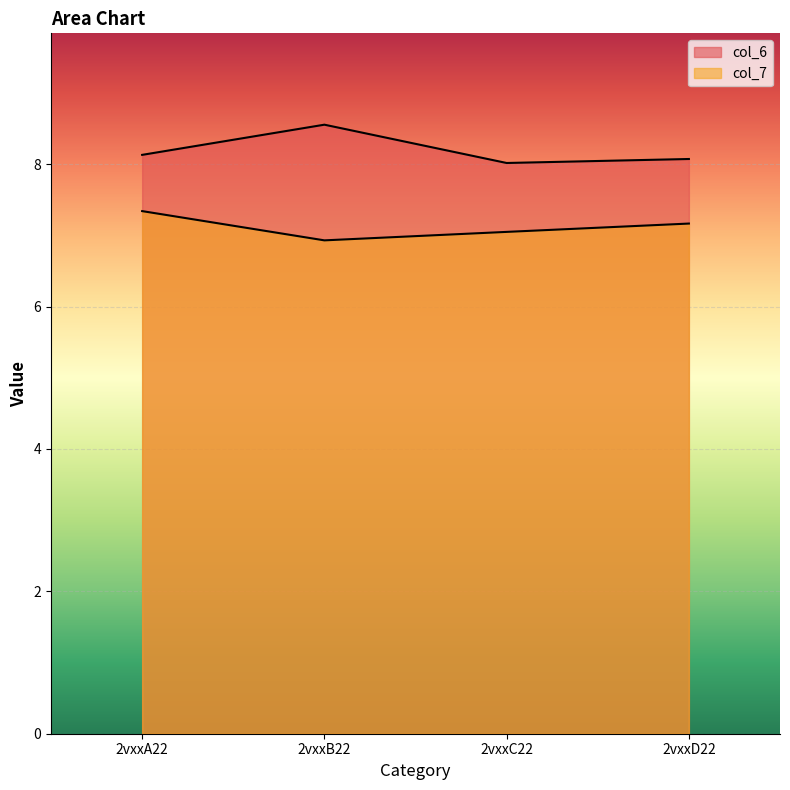

What is the difference between the col_6 values at 2vxxA22 and 2vxxD22?

0.1